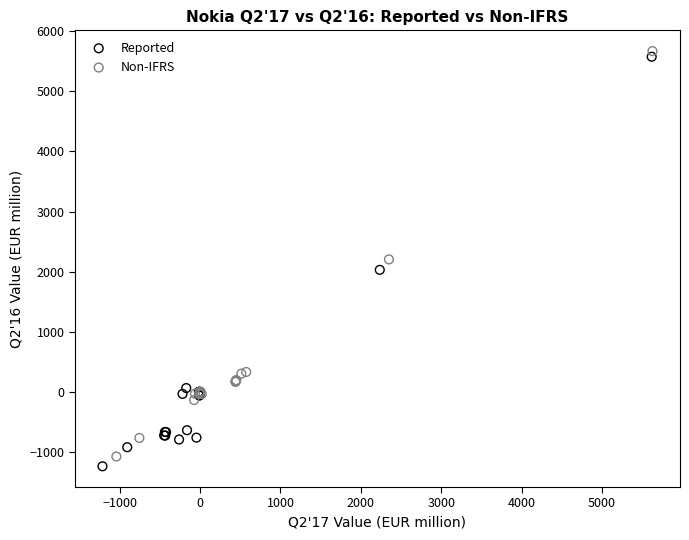

What are all the series names shown in the legend?

Reported, Non-IFRS